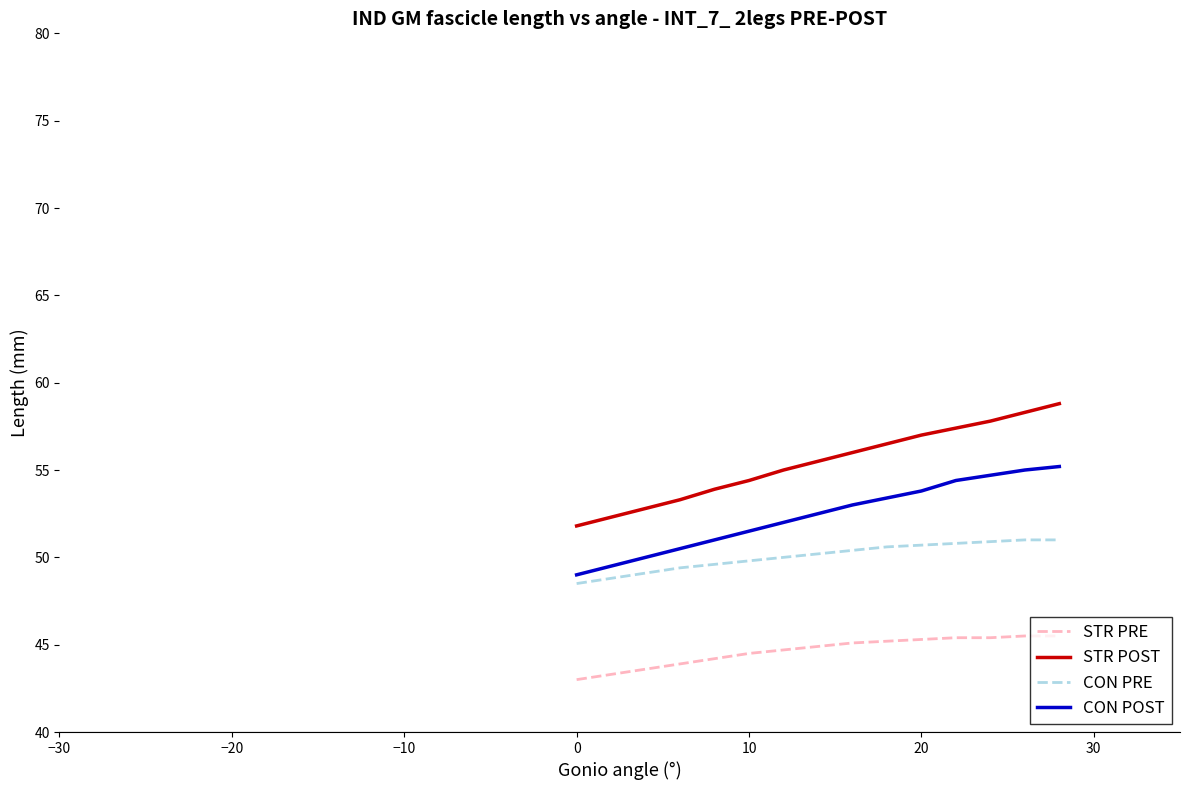

Which series has the widest spread of values?

STR POST